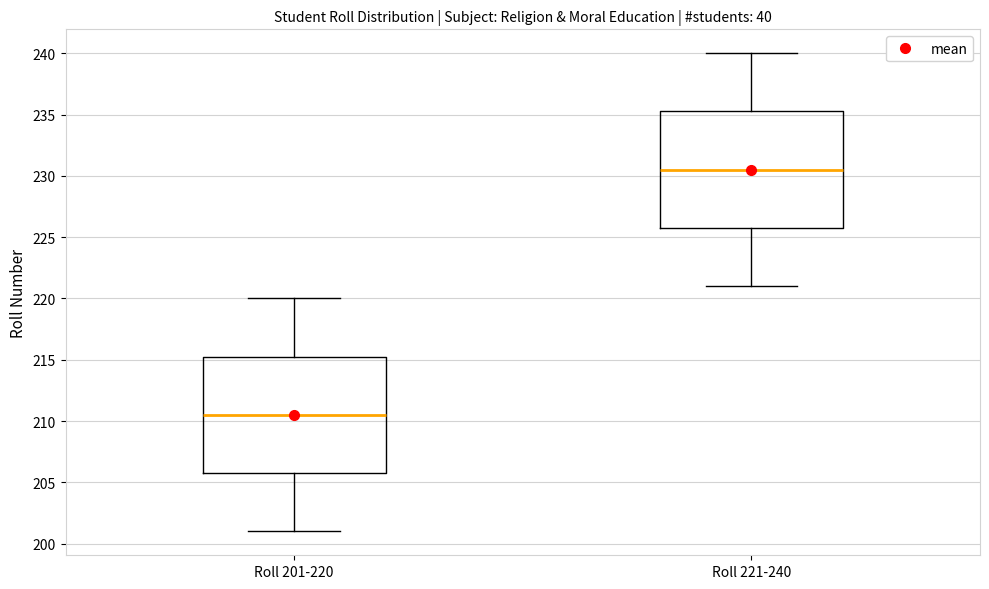

Reading left to right, transcribe this box plot: for each box, give where its median line is, the range the box spans, and where its two whiskers end, as read against the y-axis. The values are not printed on the chart, so give them approximately, as read against the axis.

Roll 201-220: median 210.5, box 206.0 to 215.5, whiskers 201.0 to 220.0
Roll 221-240: median 230.5, box 226.0 to 235.5, whiskers 221.0 to 240.0